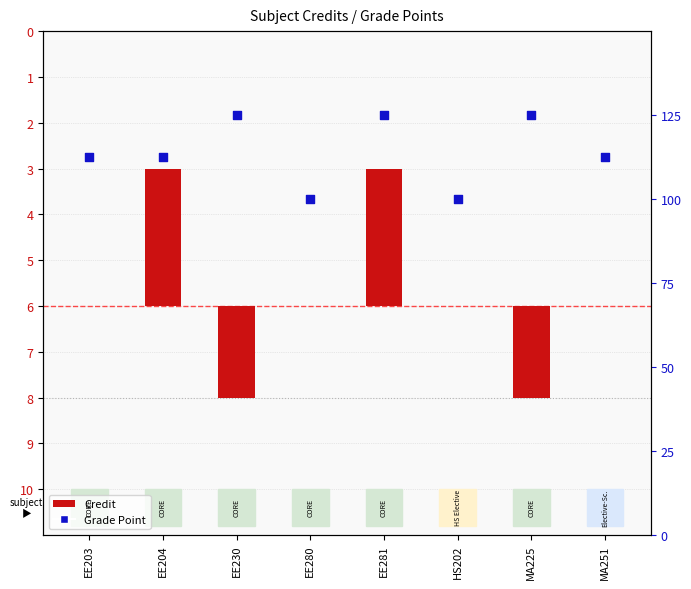

What are all the series names shown in the legend?

Credit, Grade Point